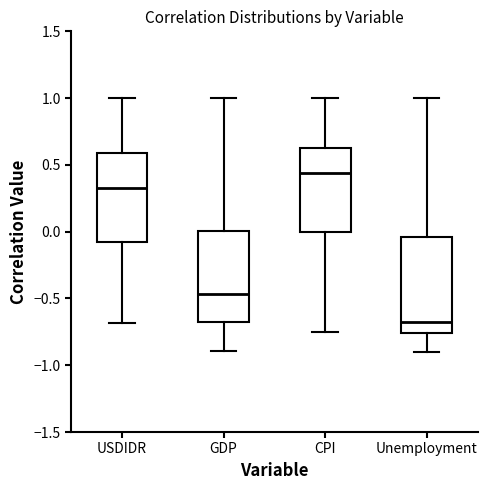

Where does the median line of the box for GDP sit on the y-axis? The values are not printed on the chart, so give them approximately, as read against the axis.

-0.45